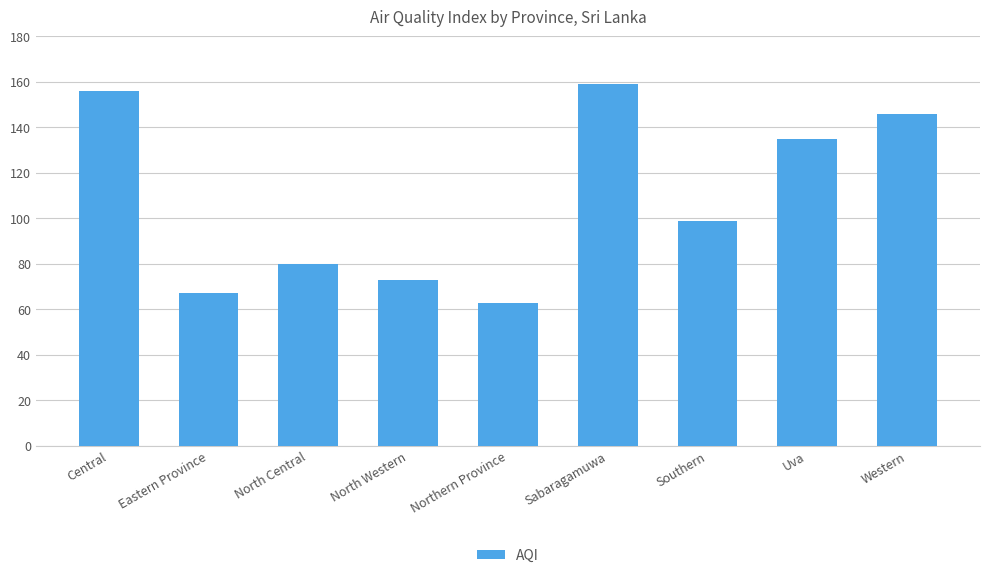

Reading right to left, what are all the values shown in this chart?

Western=146	Uva=135	Southern=99	Sabaragamuwa=159	Northern Province=63	North Western=73	North Central=80	Eastern Province=67	Central=156